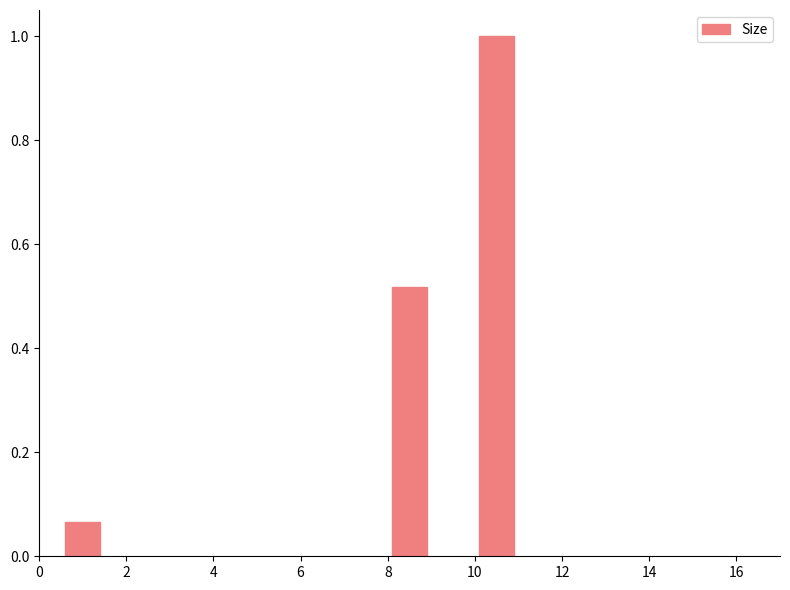

What is the difference between the maximum and minimum values?

0.9